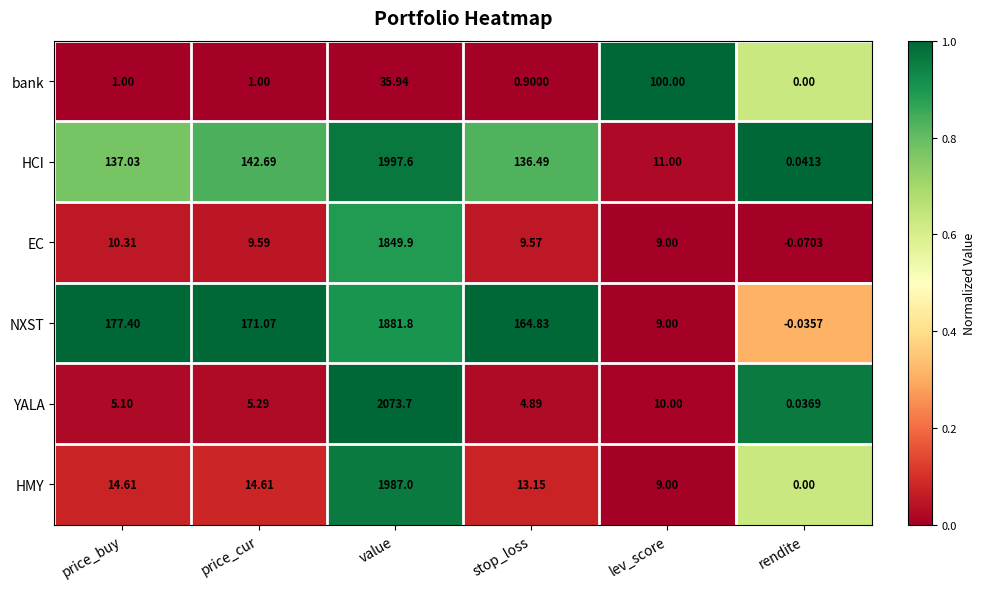

At stop_loss, list the series in order from largest to smallest.

NXST, HCI, HMY, EC, YALA, bank